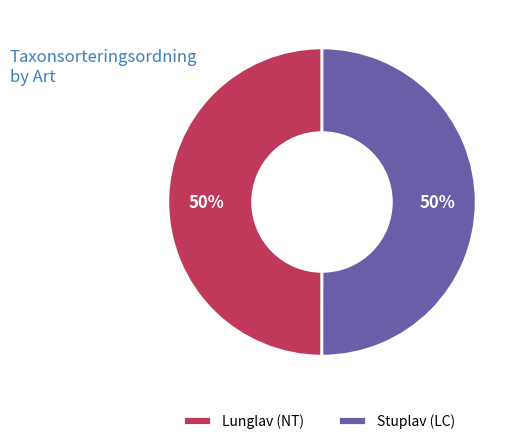

Is it true that Stuplav (LC) is 50% of the pie?

True